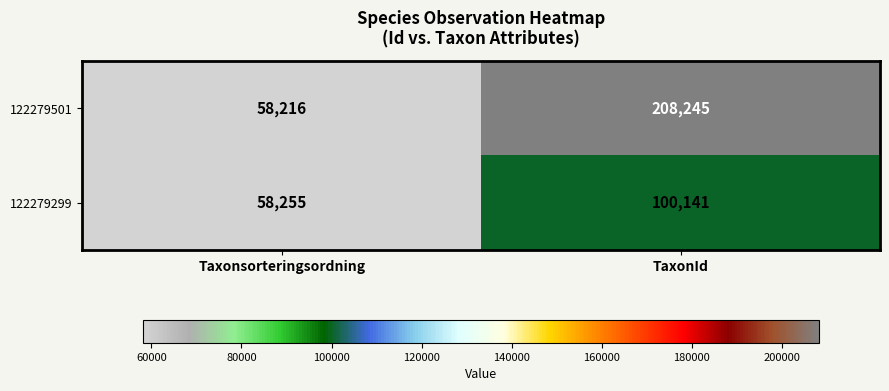

Rank the series by their maximum value, from highest to lowest.

122279501, 122279299